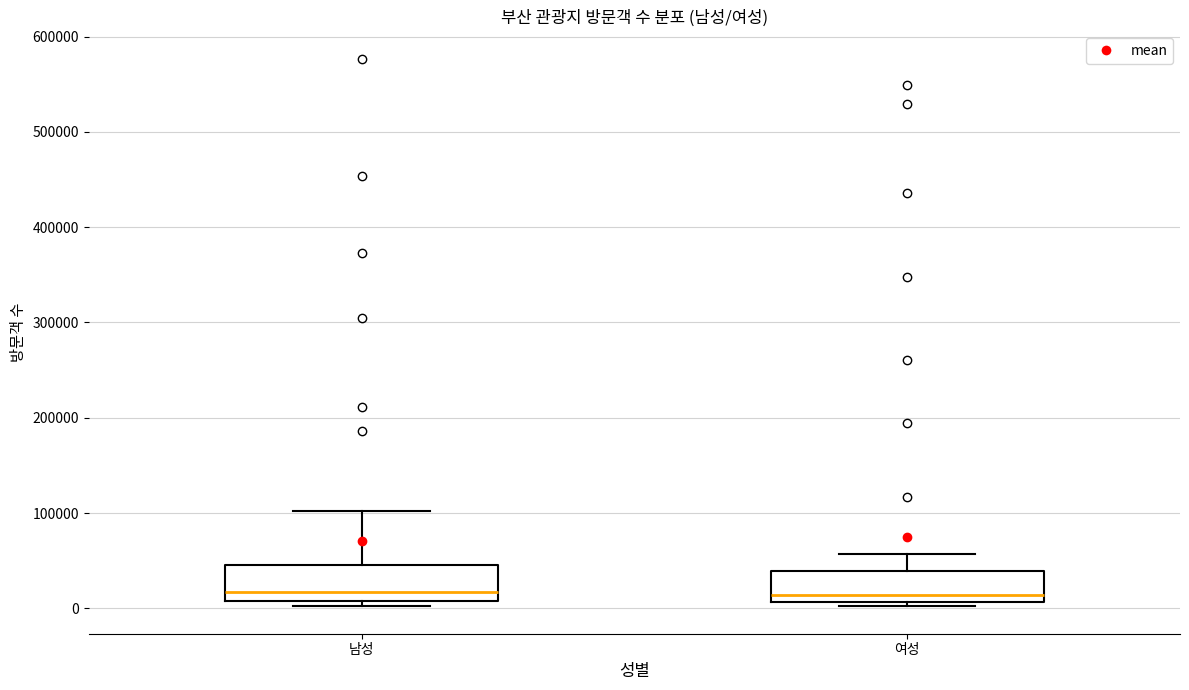

Reading left to right, read every box against the y-axis: the position of its median line, the range the box covers, and the ends of its whiskers. The values are not printed on the chart, so give them approximately, as read against the axis.

남성: median 20000, box 10000 to 50000, whiskers 0 to 100000
여성: median 10000 (just above the box's lower edge), box 10000 to 40000, whiskers 0 to 60000